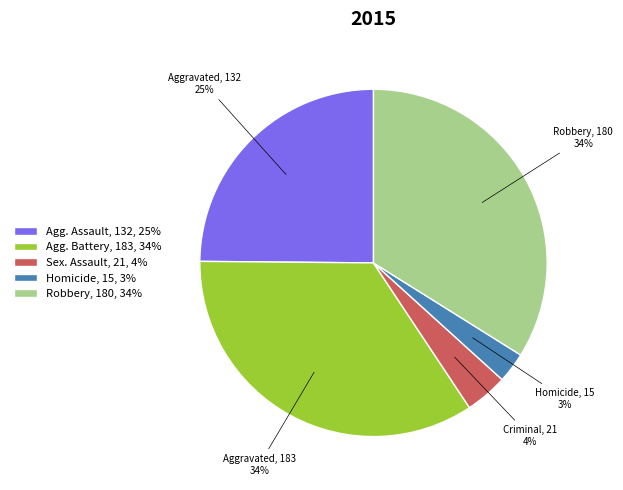

Is there a majority slice in this chart?

No